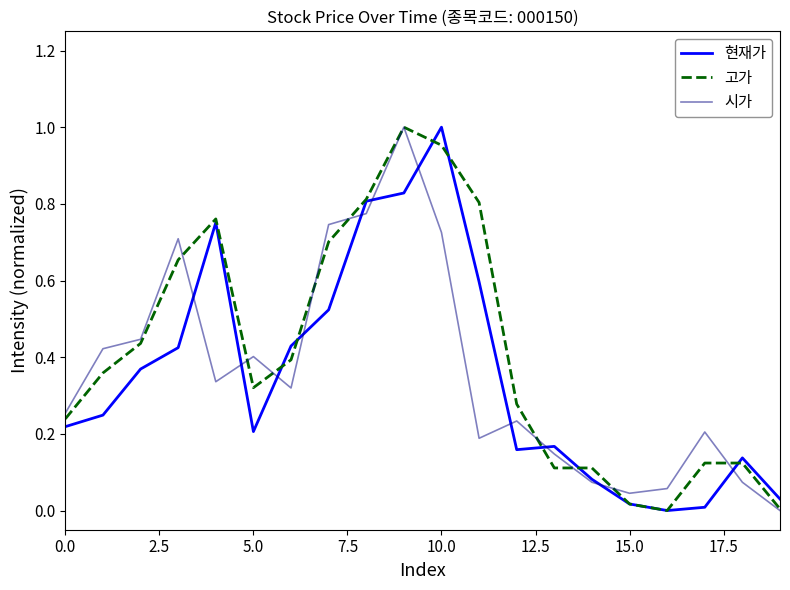

Which series has the largest total across all categories?

고가